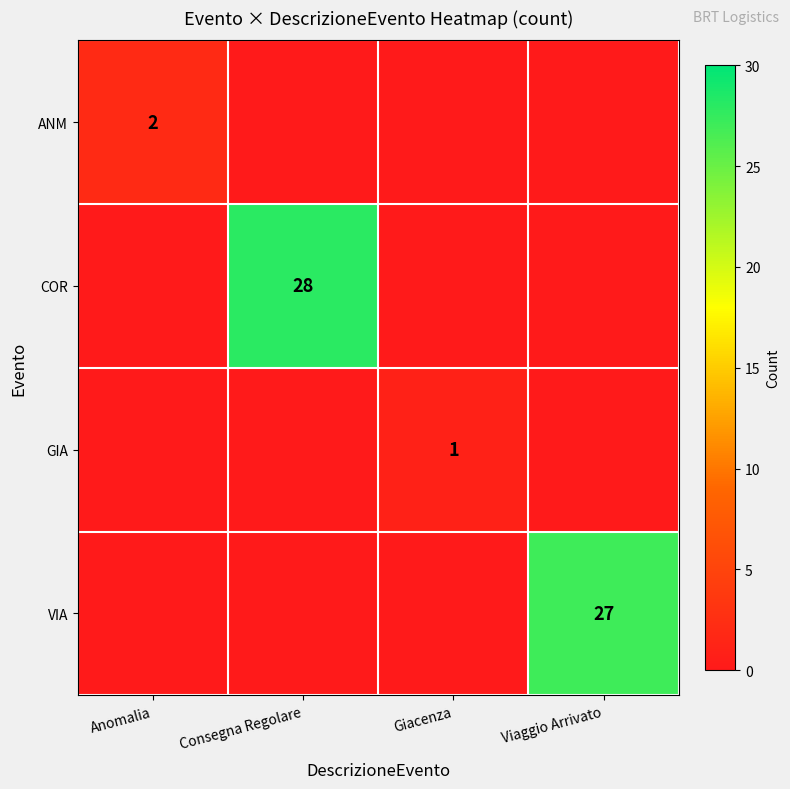

Between Anomalia and Consegna Regolare, which is larger?

Anomalia